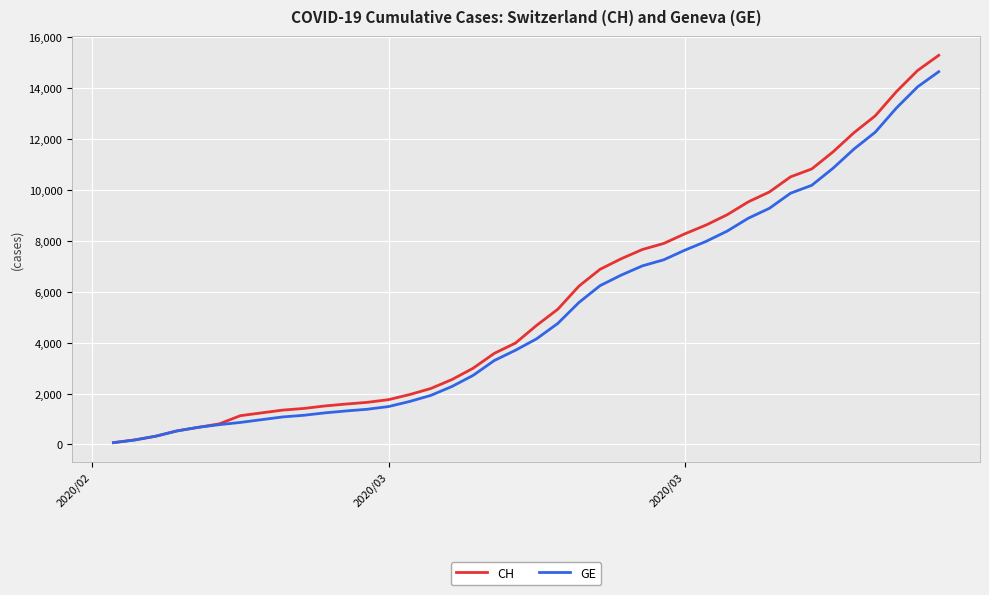

Which series has the largest range (max minus min)?

CH